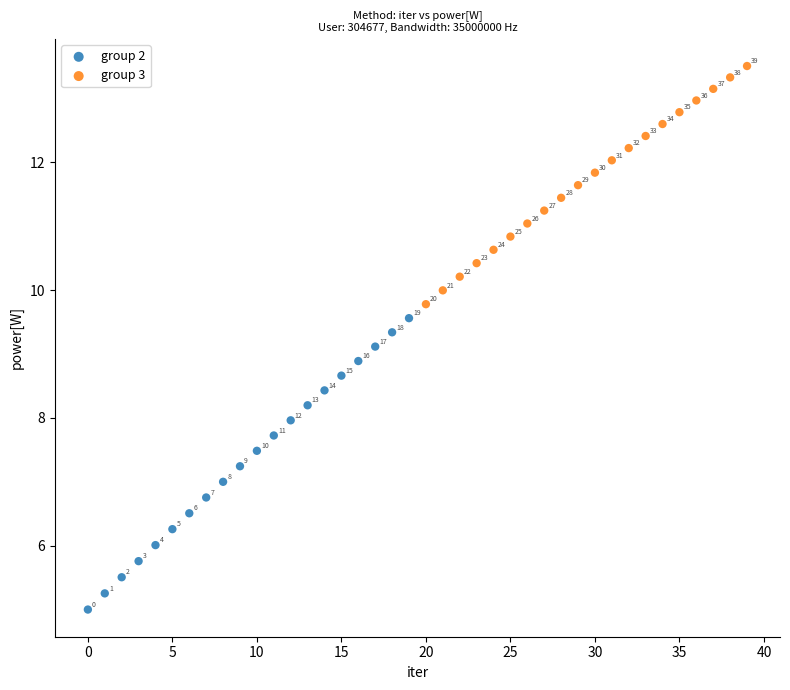

Which series has the widest spread of Y values?

group 2